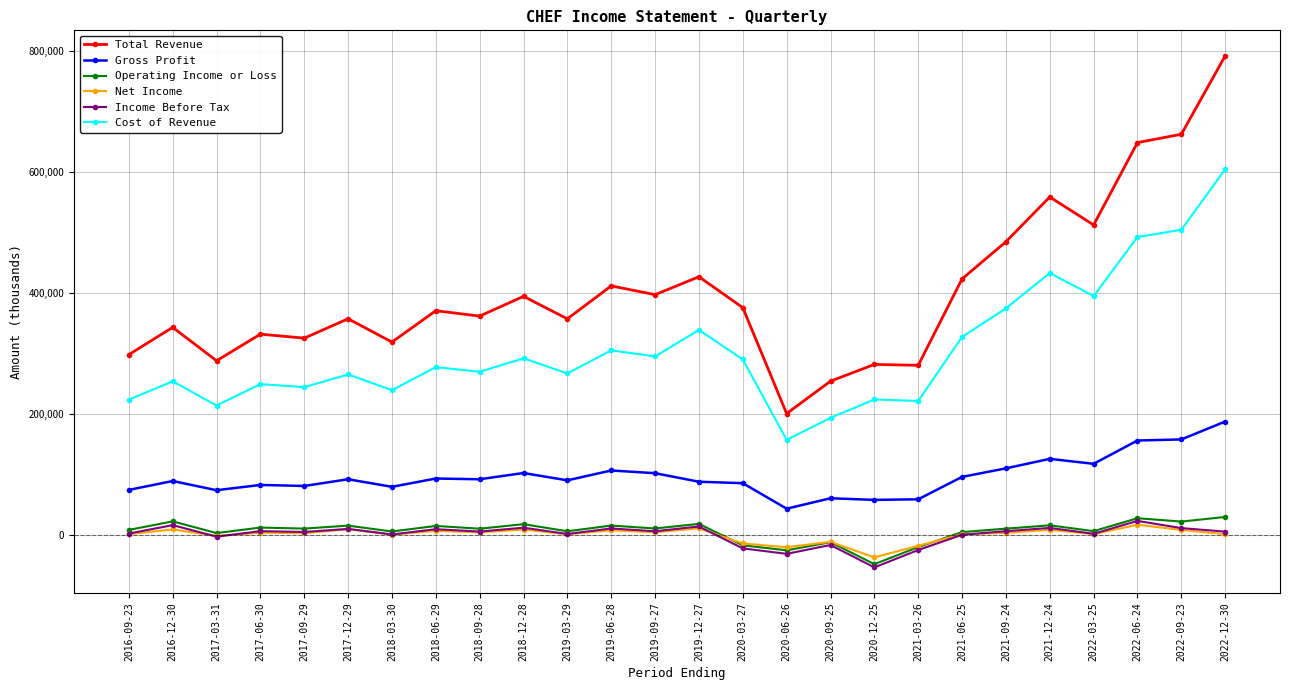

True or false: Income Before Tax and Total Revenue cross at least once.

False